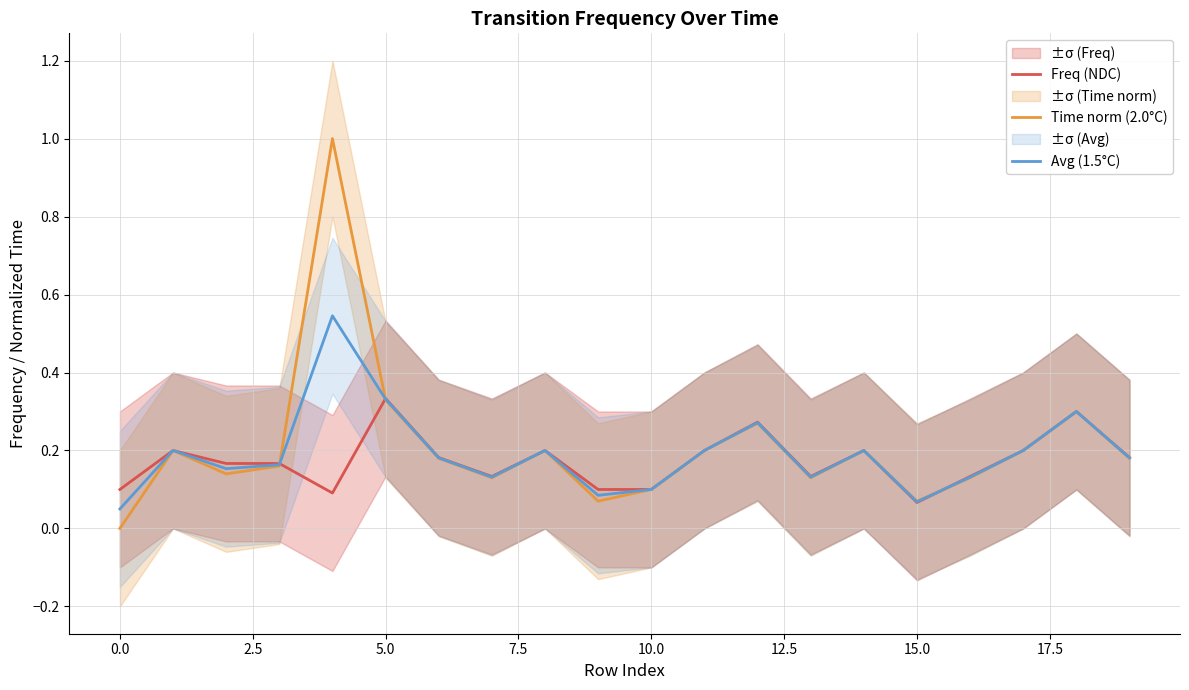

Which series has the widest spread of values?

Time norm (2.0°C)